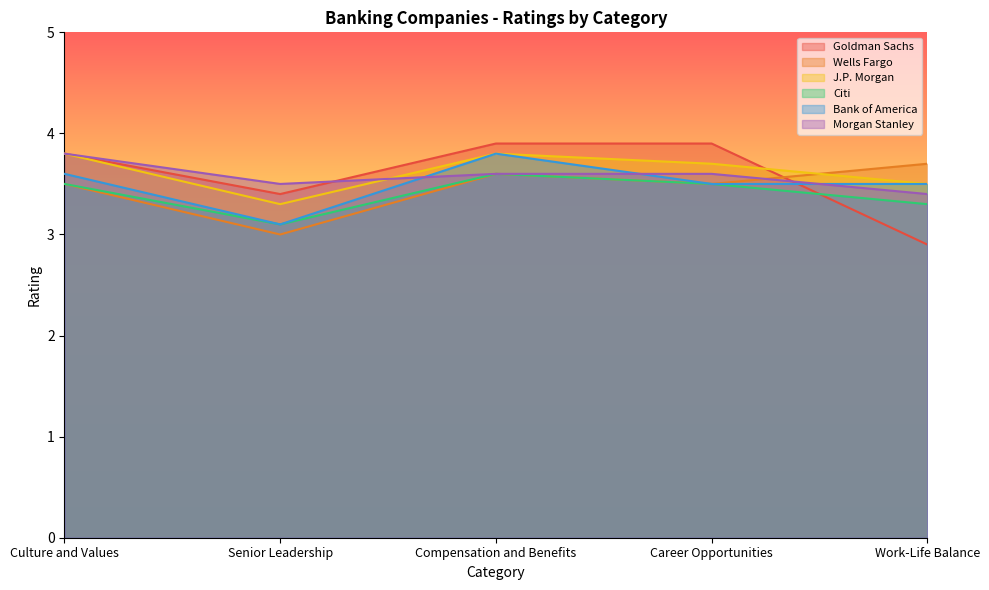

Rank the series by their maximum value, from lowest to highest.

Citi, Wells Fargo, J.P. Morgan, Bank of America, Morgan Stanley, Goldman Sachs